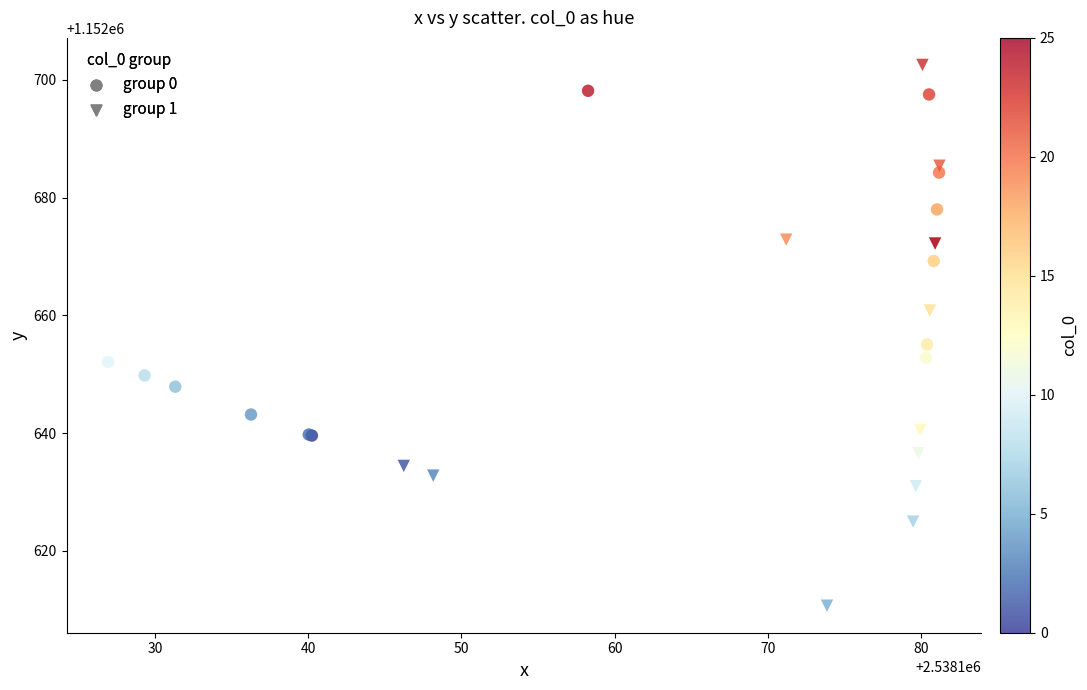

Which series reaches the minimum Y coordinate?

group 1